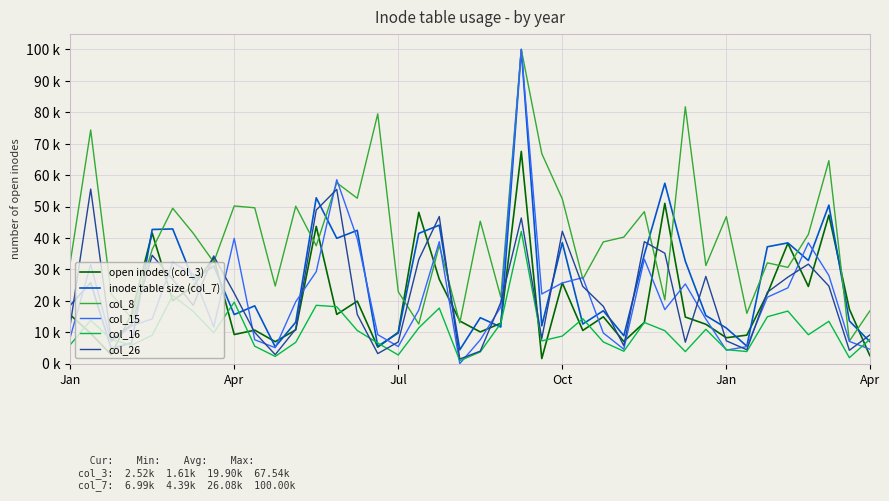

What are all the series names shown in the legend?

open inodes (col_3), inode table size (col_7), col_8, col_15, col_16, col_26